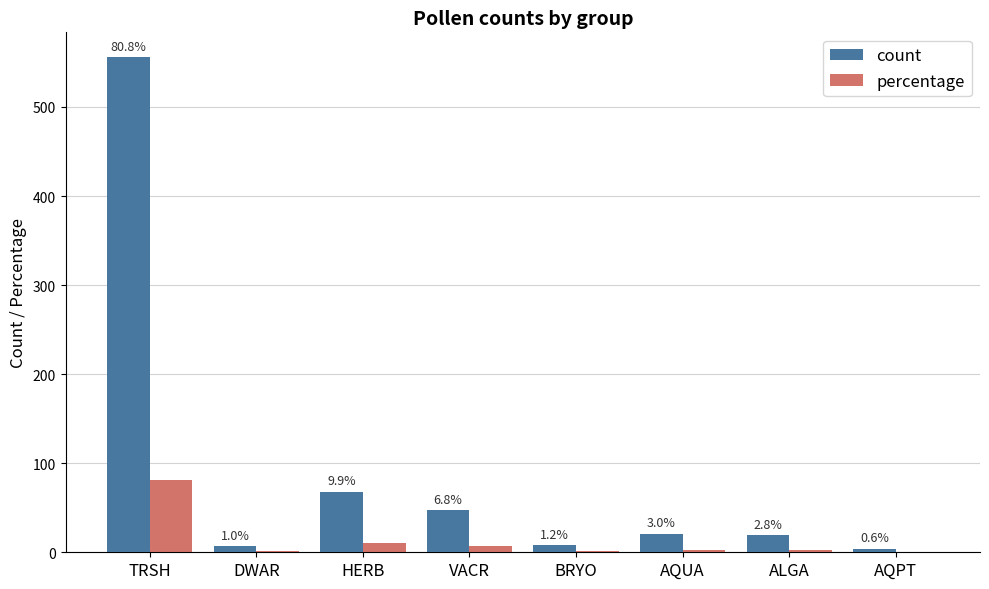

What is the highest value of the count series?

556.0